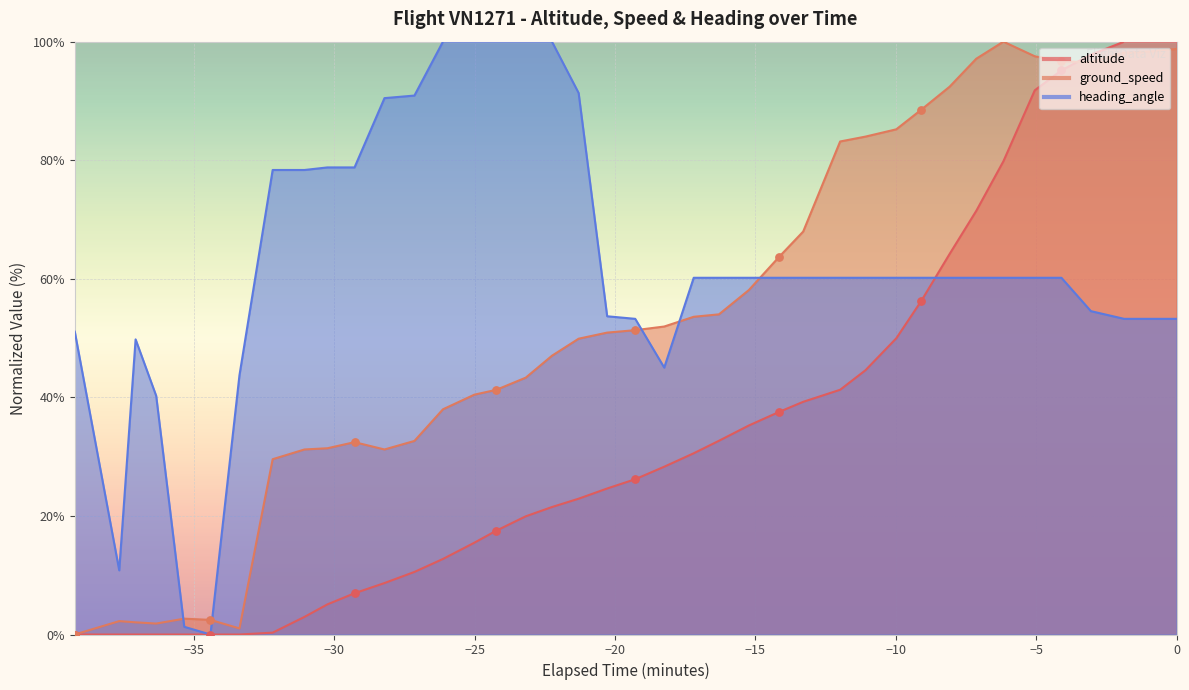

At how many categories does at least one series exceed 72?

25